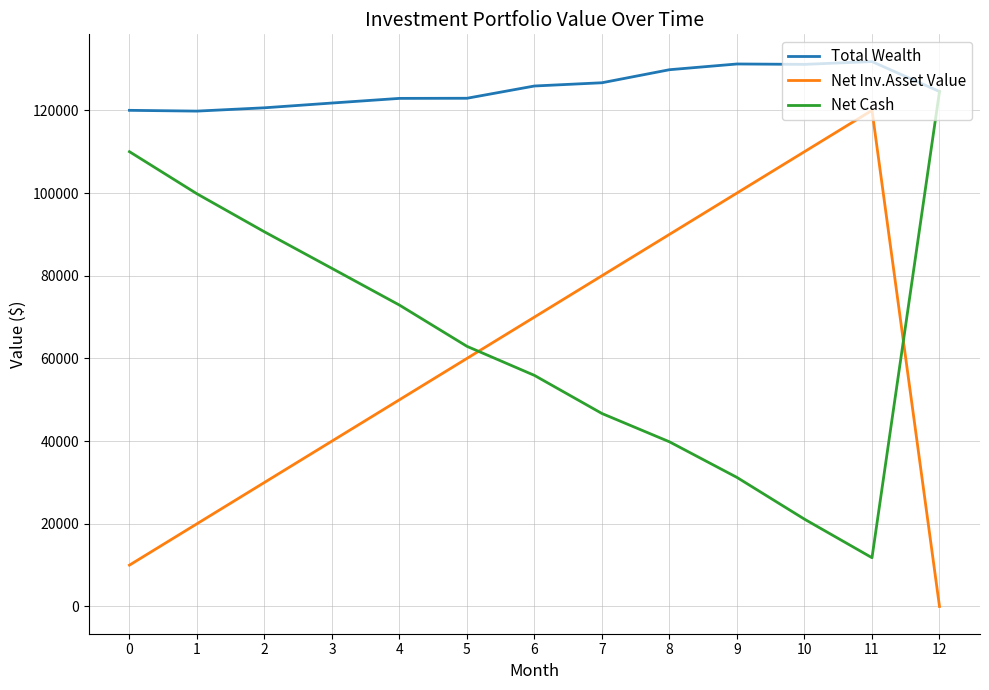

Rank the series at 3 from highest to lowest value.

Total Wealth, Net Cash, Net Inv.Asset Value